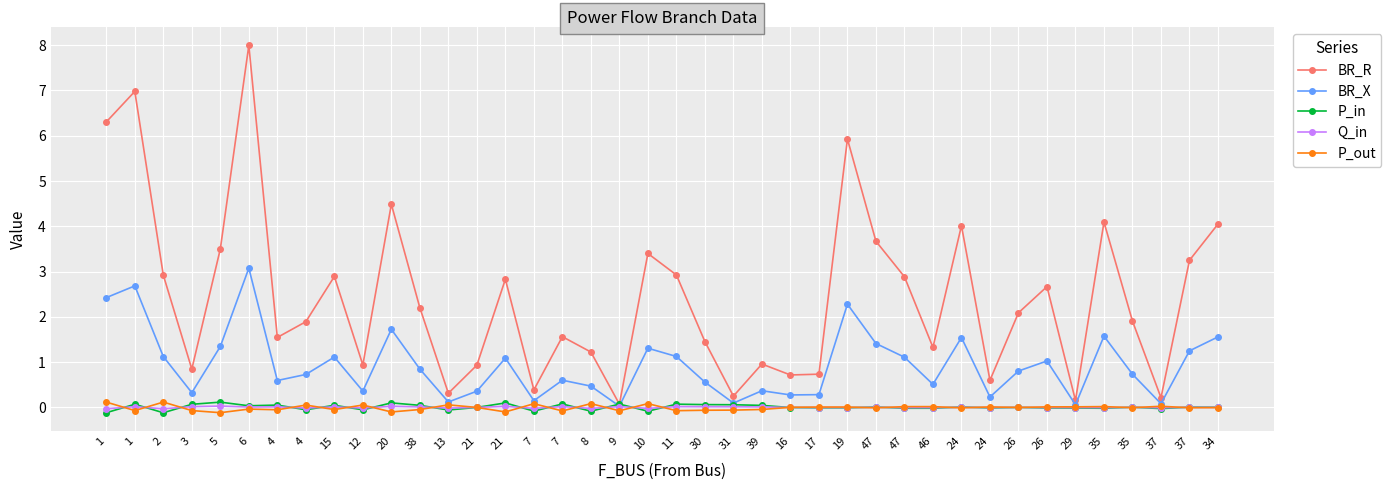

The Q_in series shows 0.0 at 9. True or false?

False